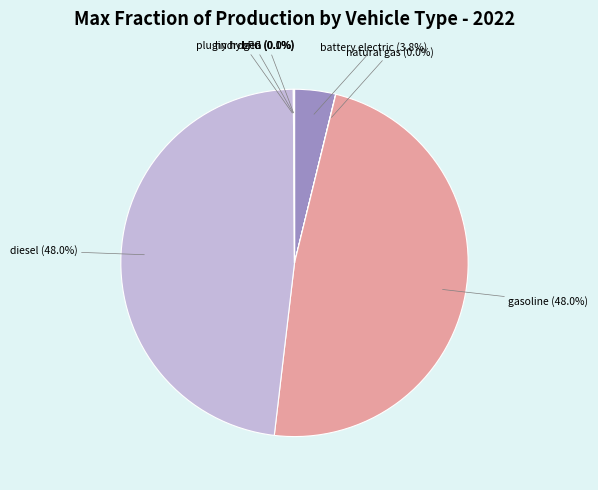

Does any single category account for the majority?

No